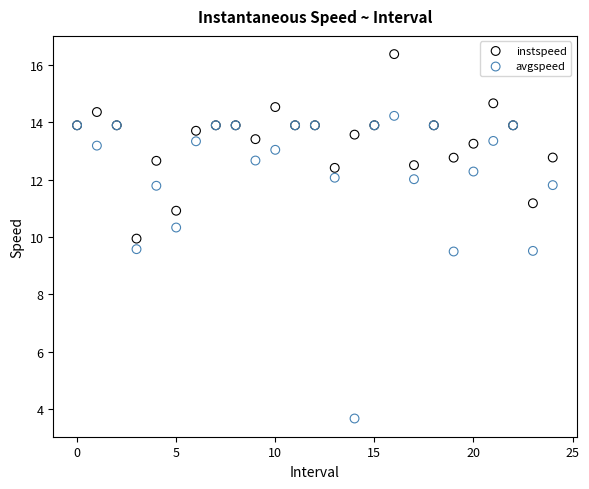

Which series has the widest spread of Y values?

avgspeed